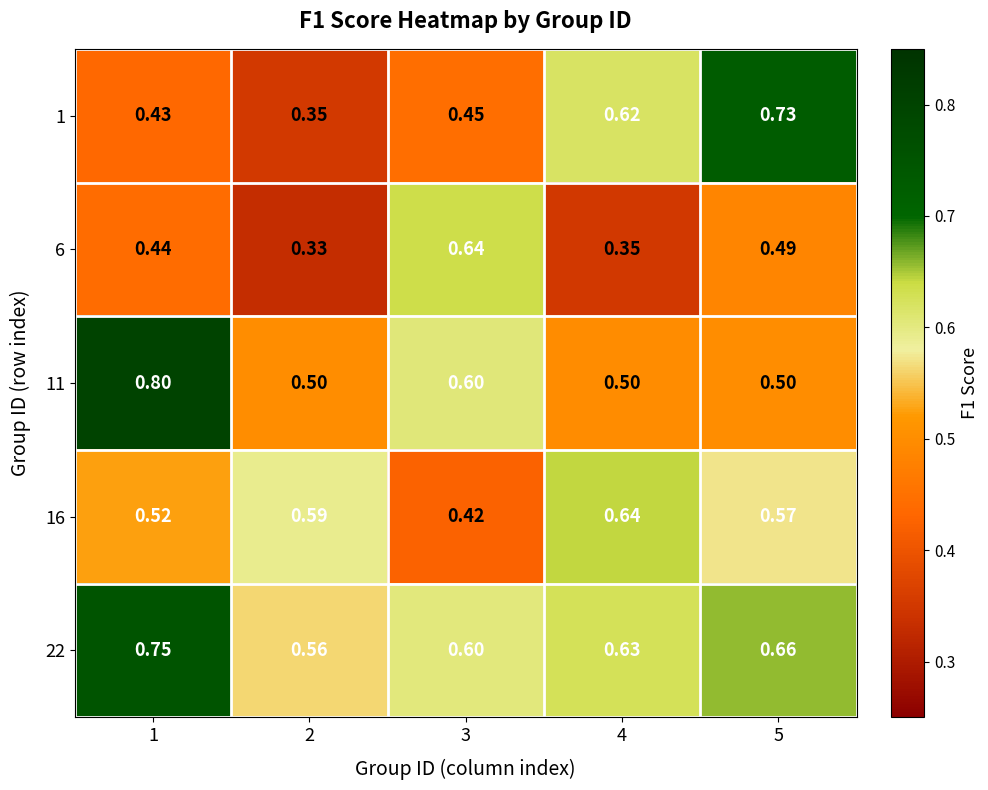

Rank the series by their maximum value, from highest to lowest.

11, 22, 1, 16, 6